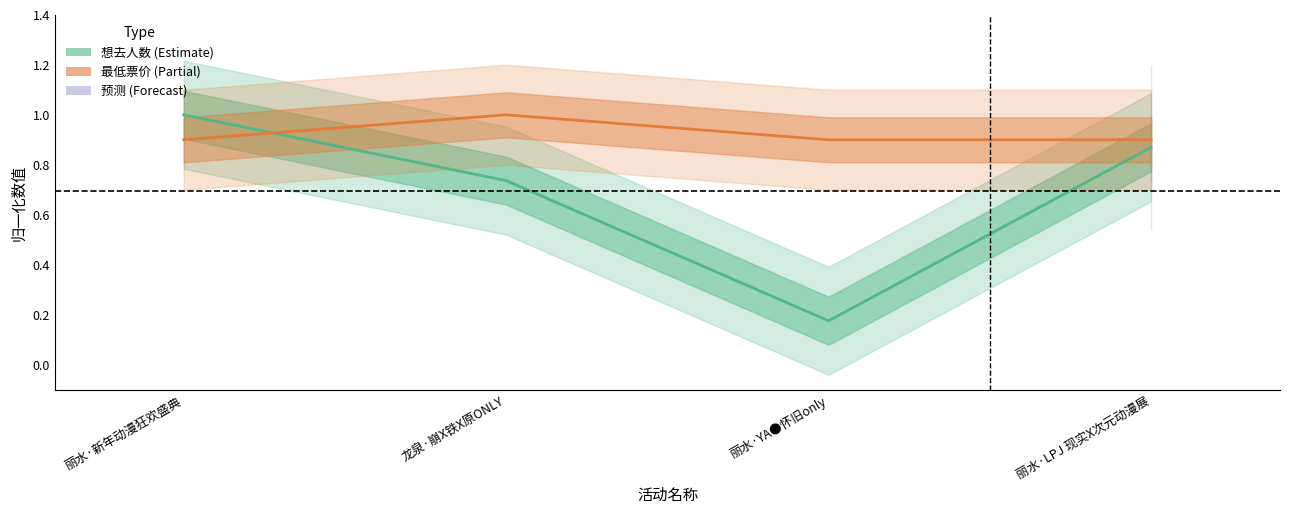

How many lines are shown in the chart?

2